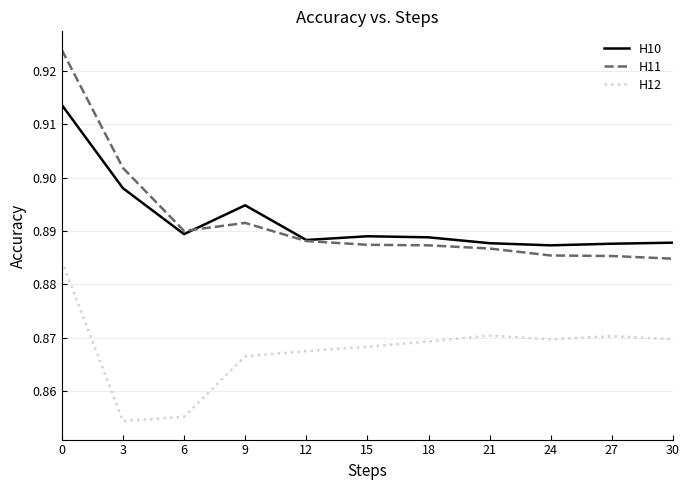

True or false: H11 and H12 cross at least once.

False